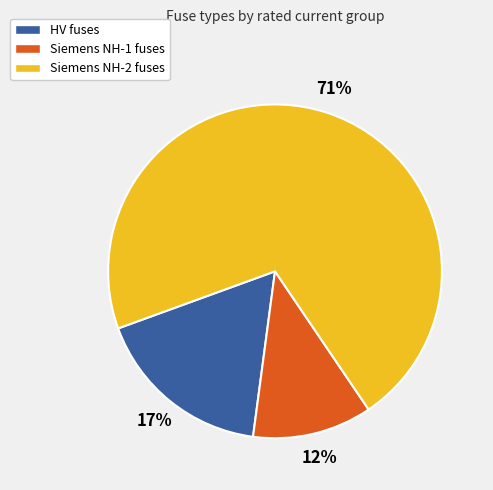

Which category has the biggest portion of the pie?

Siemens NH-2 fuses